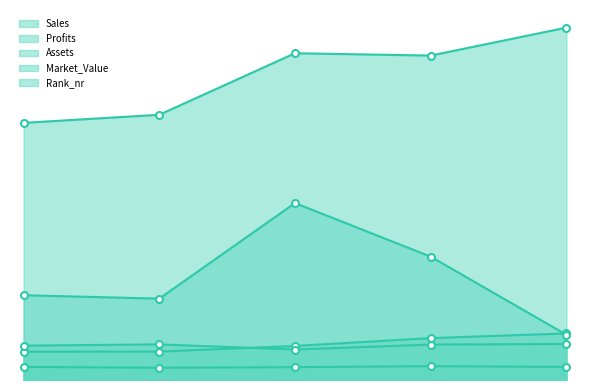

The value of Sales at 2017 is 2002.7. True or false?

False